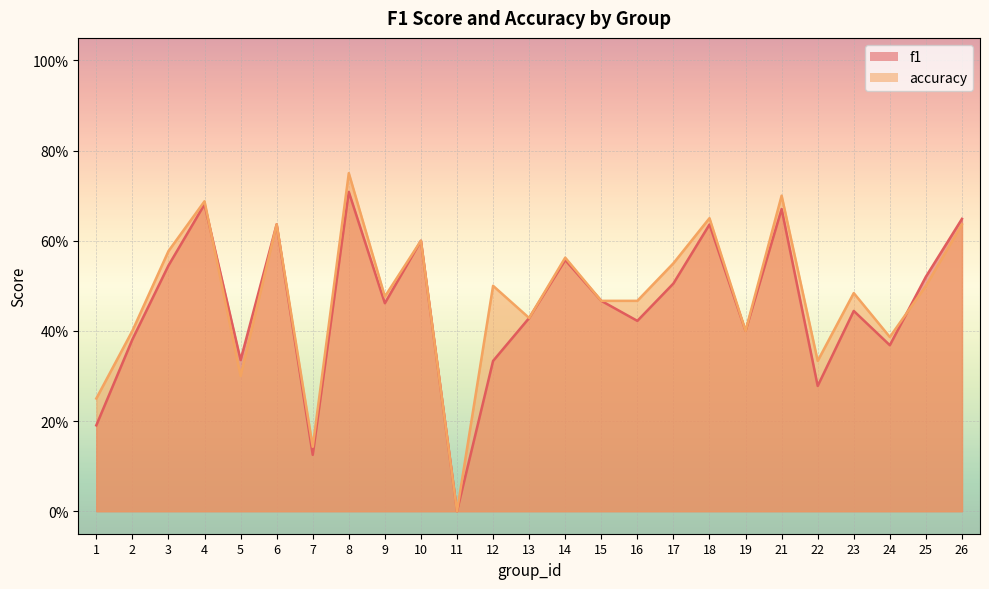

What is the approximate value of f1 at 24?

0.4